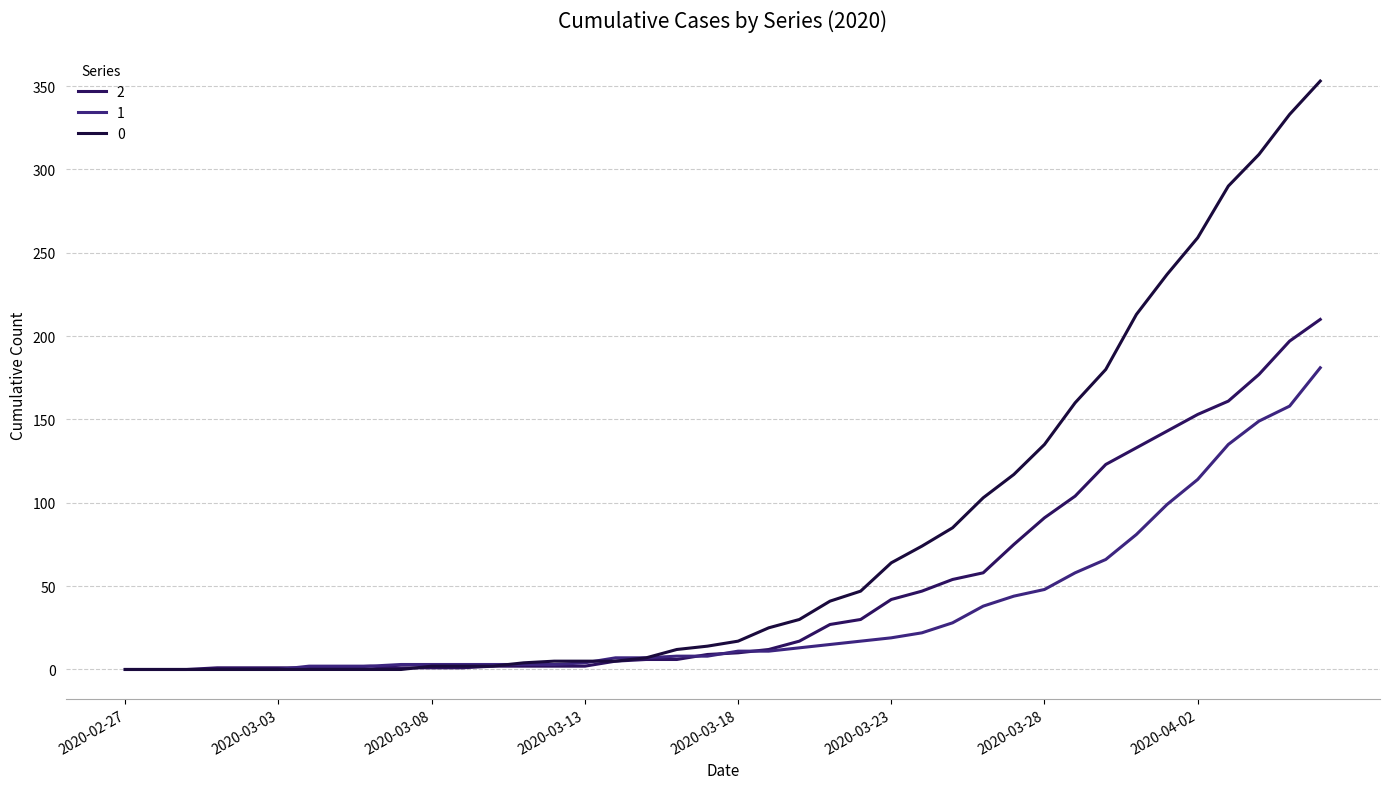

Does the chart have visible grid lines?

Yes